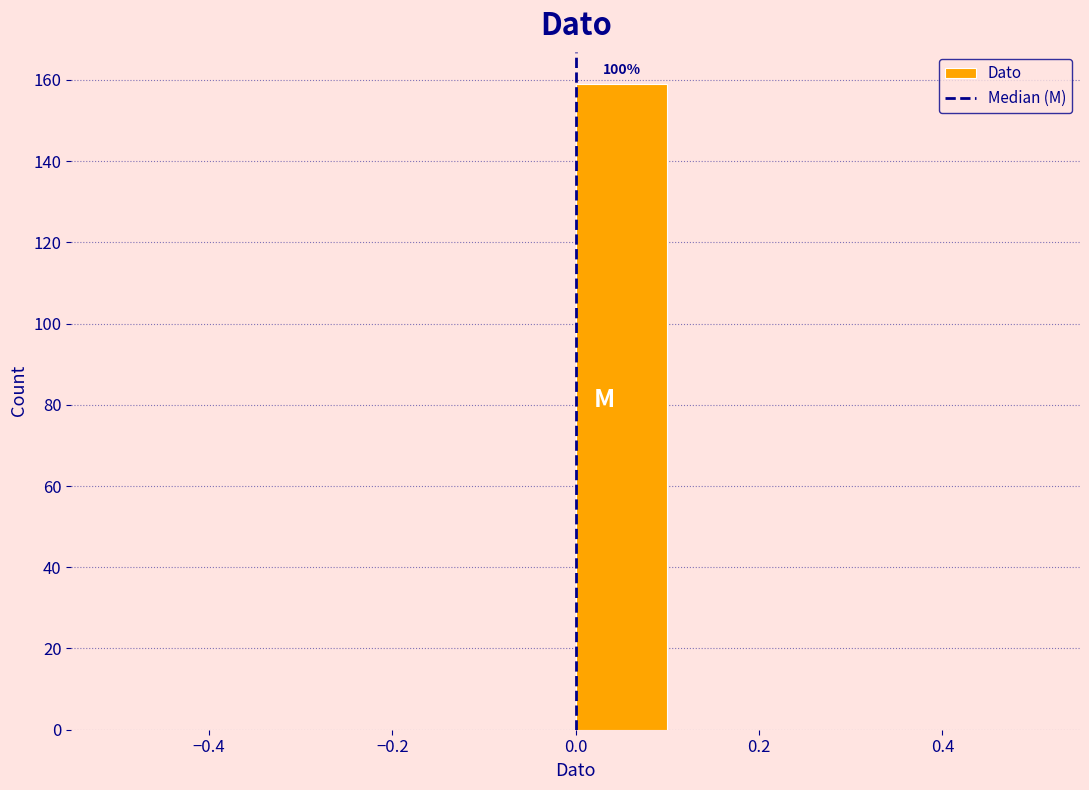

Which range on the x-axis has the tallest bar?

0.0 to 0.1